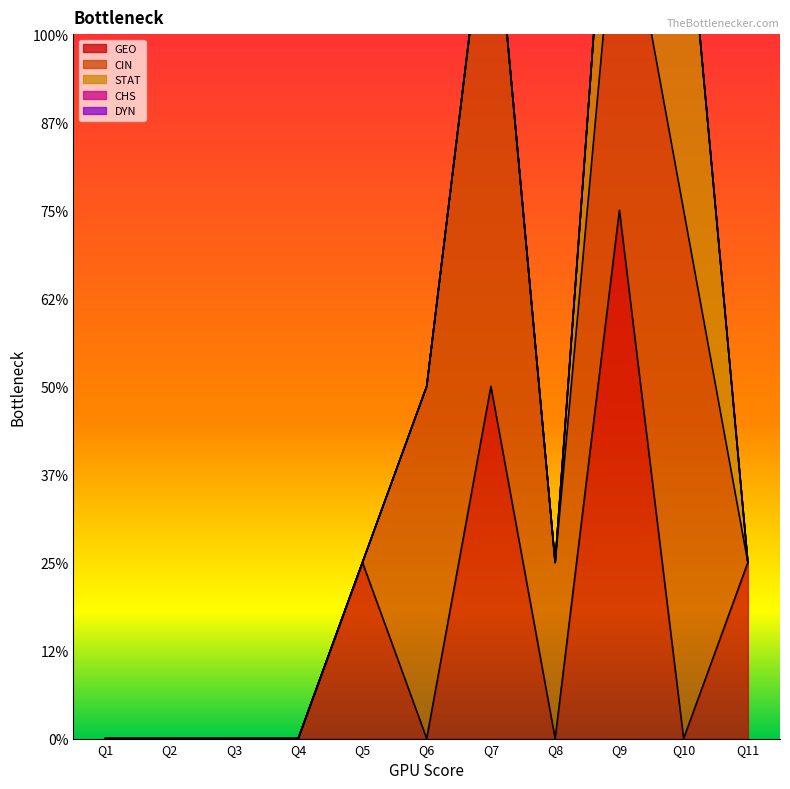

How many lines are shown in the chart?

5